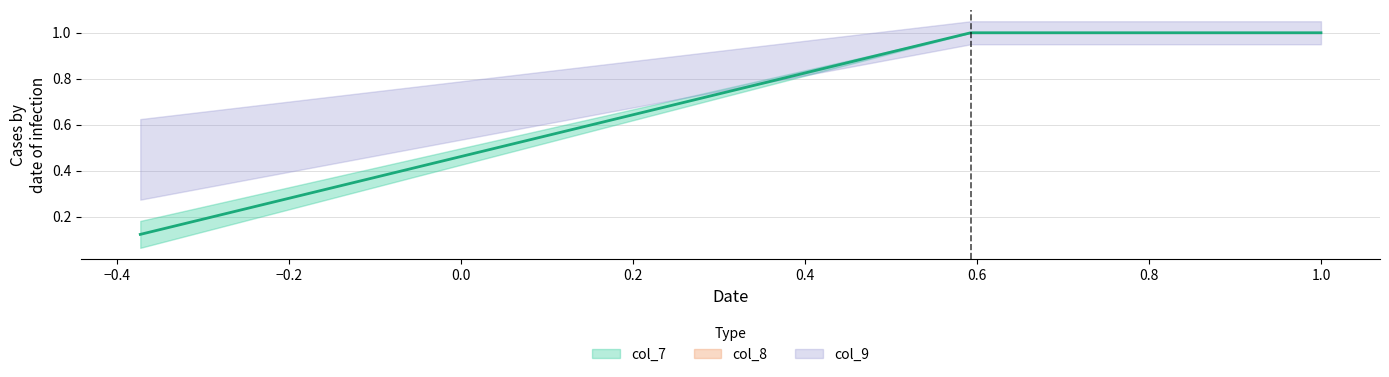

Rank the series by their average value, from lowest to highest.

col_7, col_8, col_9